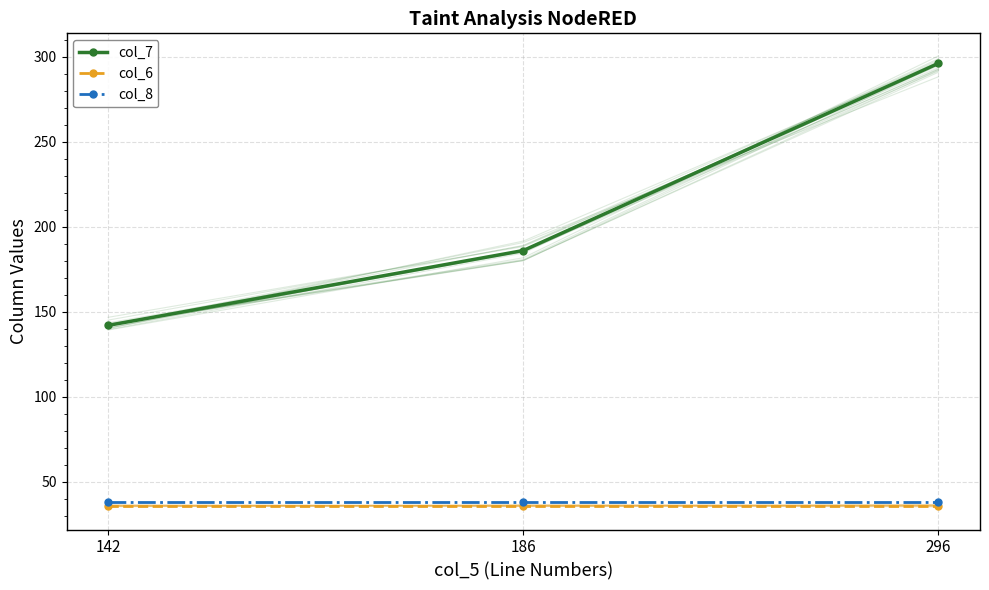

Which series has the largest total across all categories?

col_7